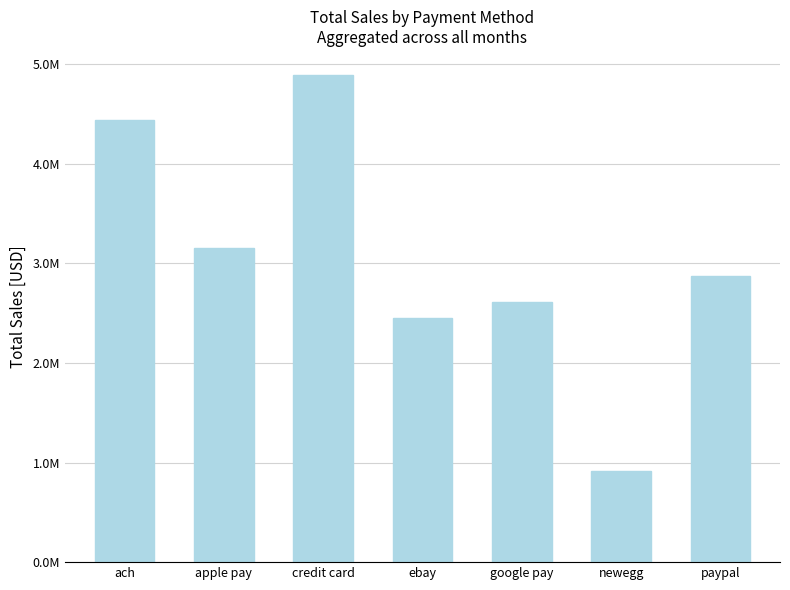

Which label corresponds to the smallest value in the chart?

newegg